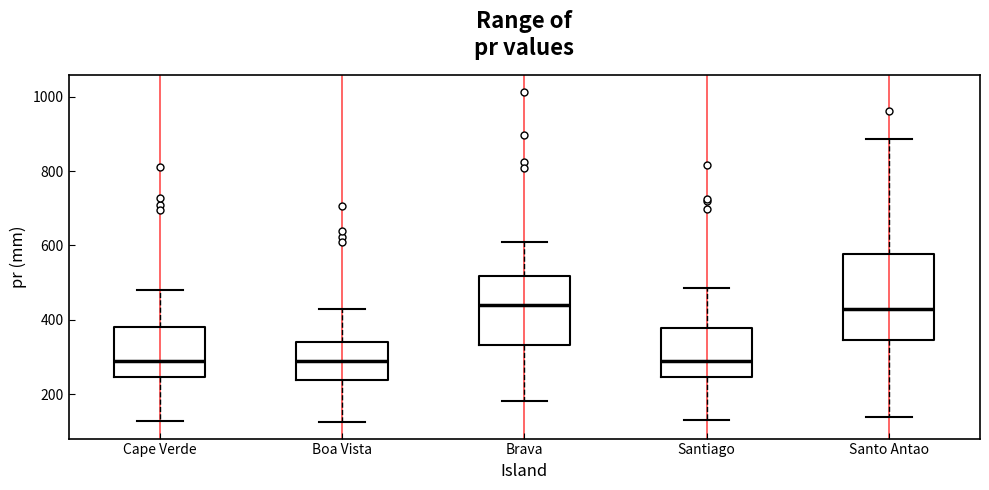

Which box is the tallest, from its lower edge to its upper edge?

Santo Antao